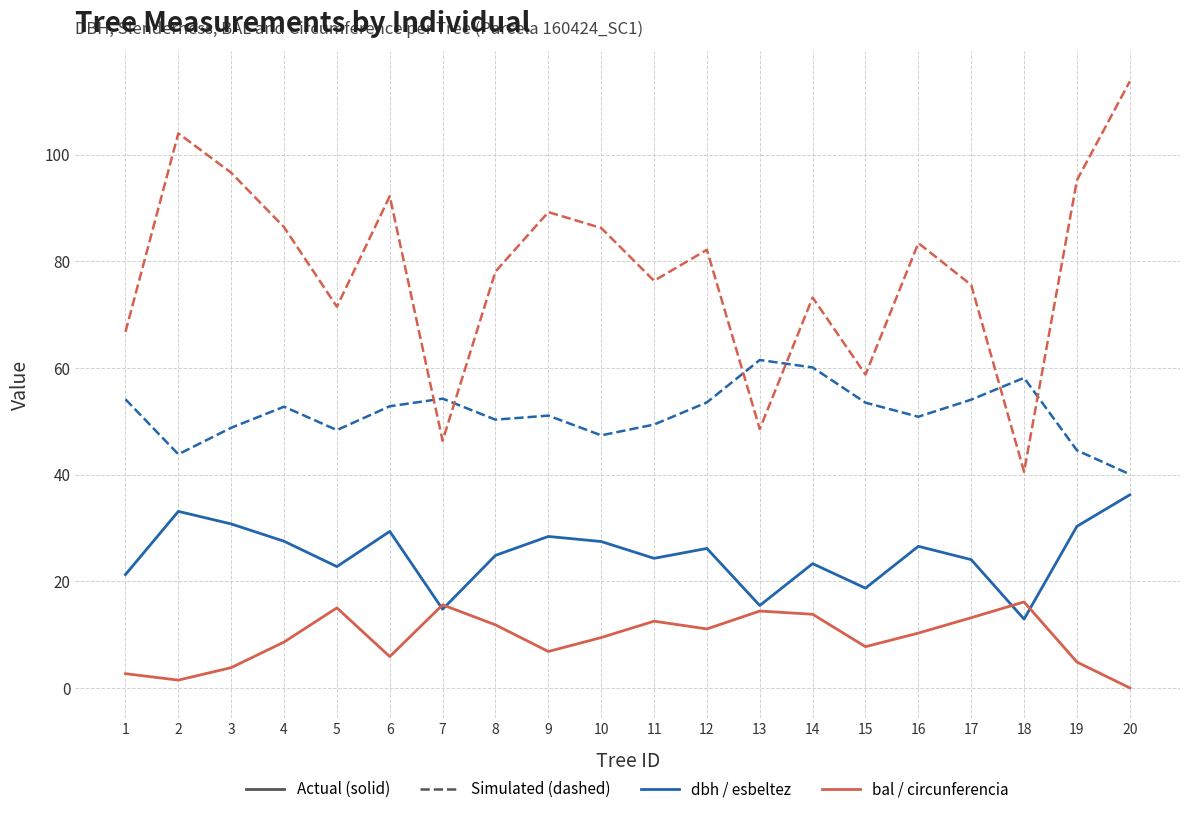

At which category is the sum across all series the highest?

20